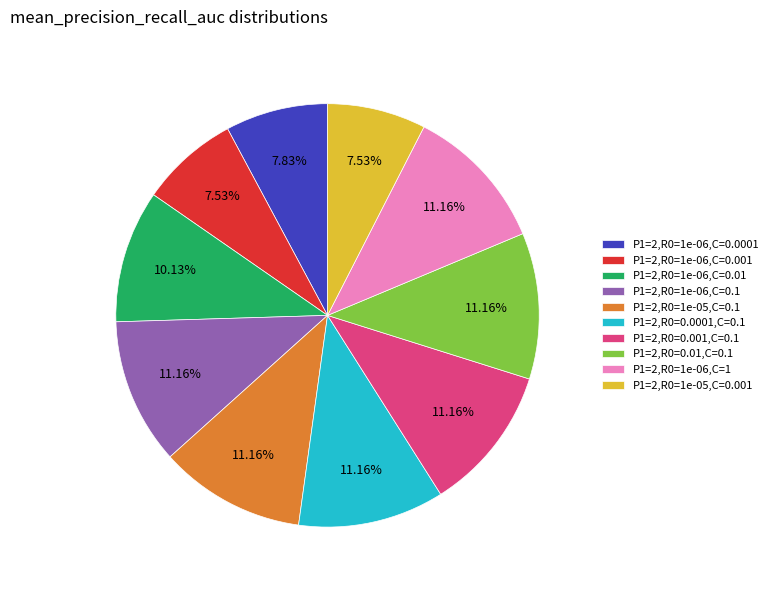

How much of the chart is everything except P1=2,R0=0.01,C=0.1?

88.8%